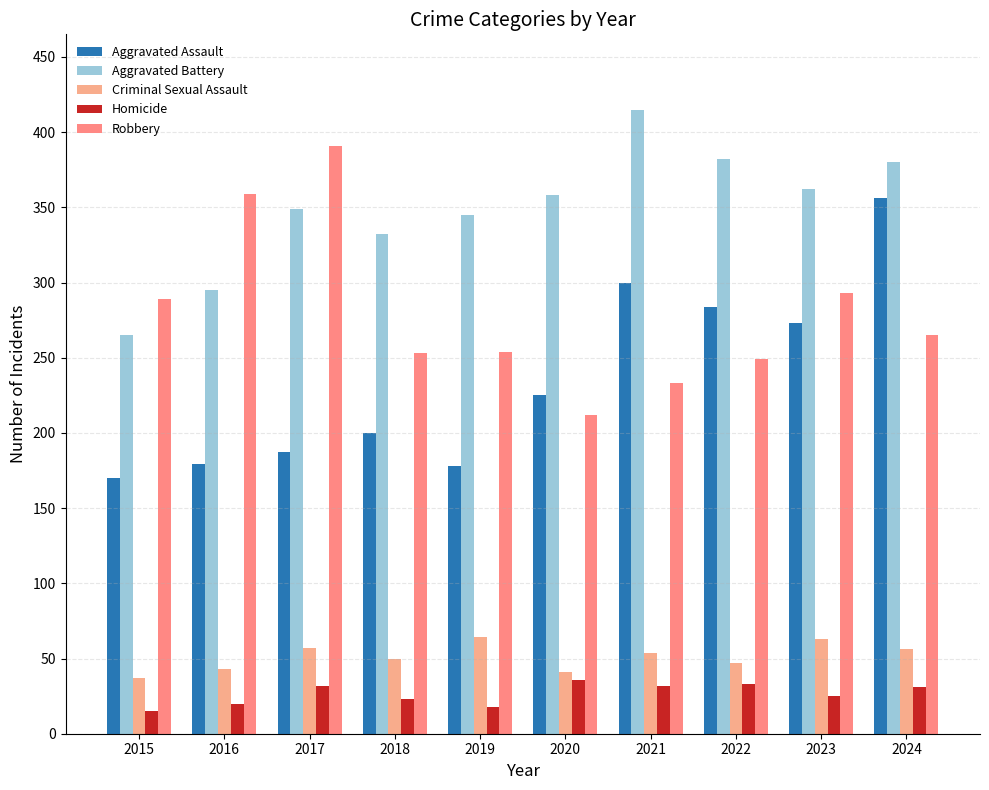

What is the difference between the Aggravated Battery values at 2022 and 2015?

117